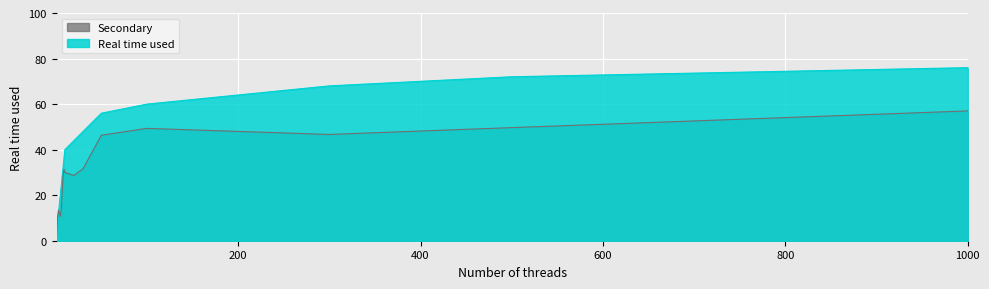

What is the average value?

40